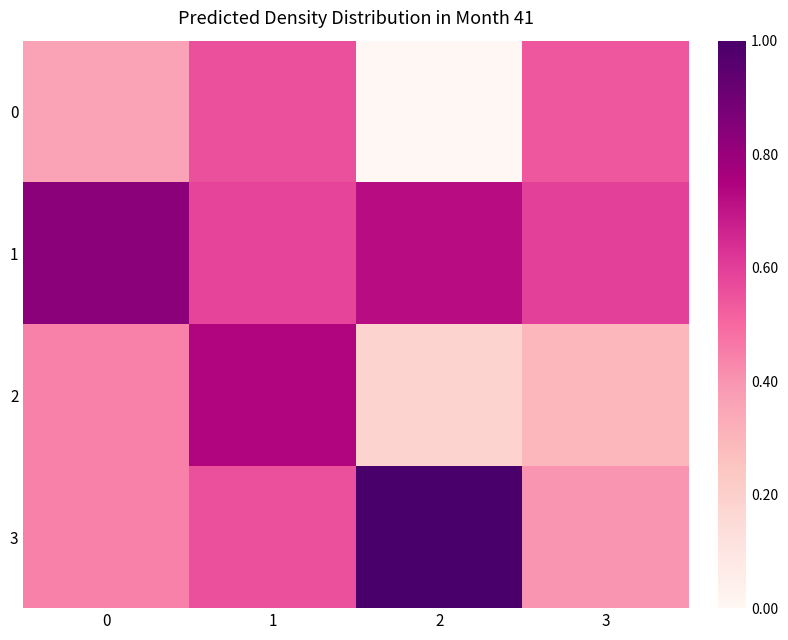

Reading left to right, what are all the values shown in this chart?

0: 0=0.4	1=0.6	2=0.0	3=0.5
1: 0=0.8	1=0.6	2=0.7	3=0.6
2: 0=0.4	1=0.7	2=0.2	3=0.3
3: 0=0.4	1=0.6	2=1.0	3=0.4